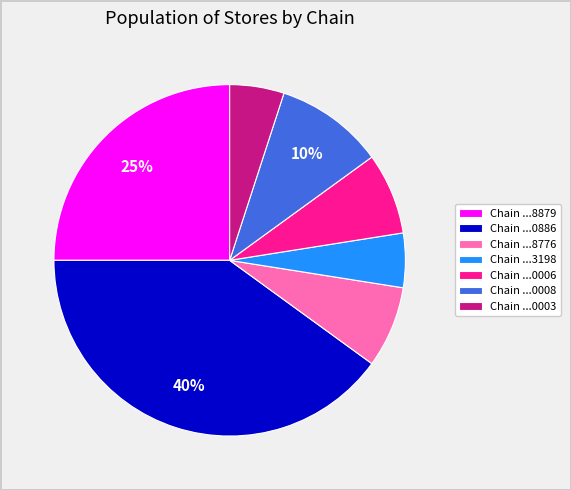

Which category has the biggest portion of the pie?

Chain ...0886